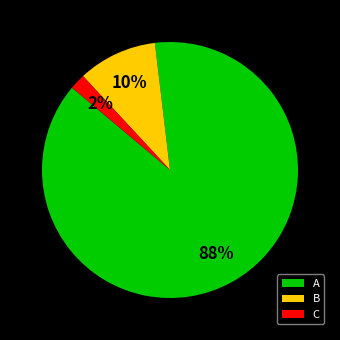

What is the smallest slice in the pie chart?

C